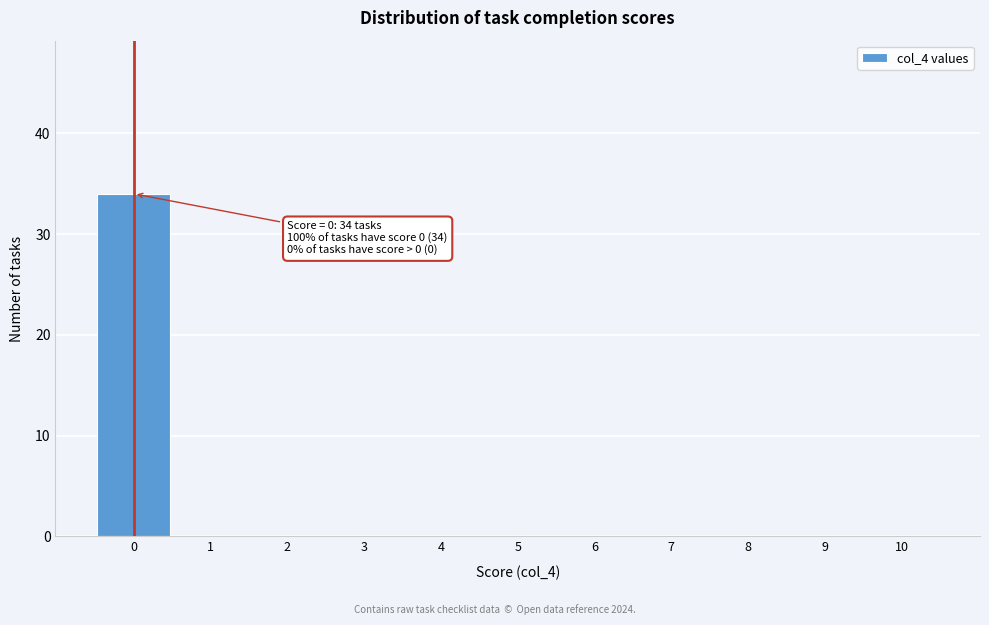

Reading left to right, what are all the values shown in this chart?

0=34	1=0	2=0	3=0	4=0	5=0	6=0	7=0	8=0	9=0	10=0